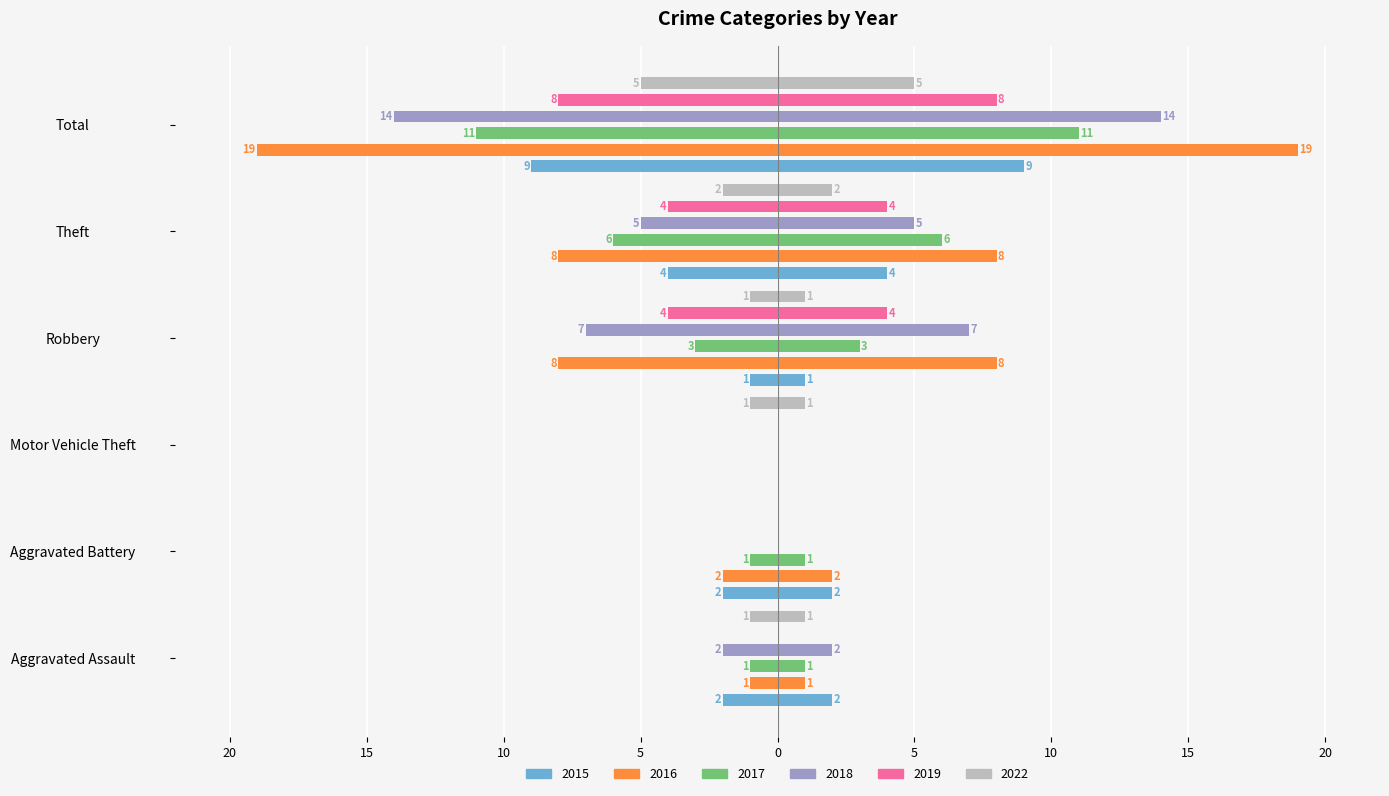

What is the difference between the 2022 values at Aggravated Assault and Total?

4